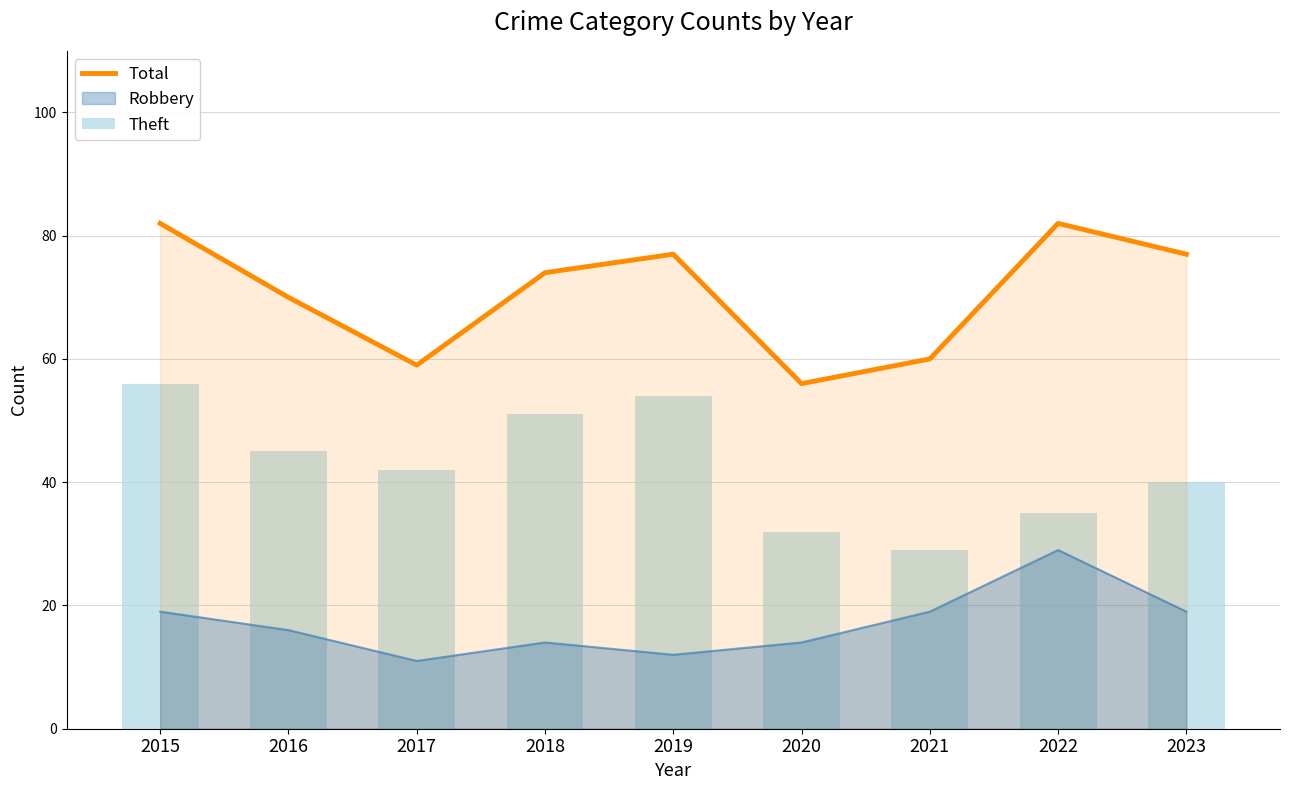

Is the value of Total at 2023 greater than the value of Robbery at 2019?

Yes